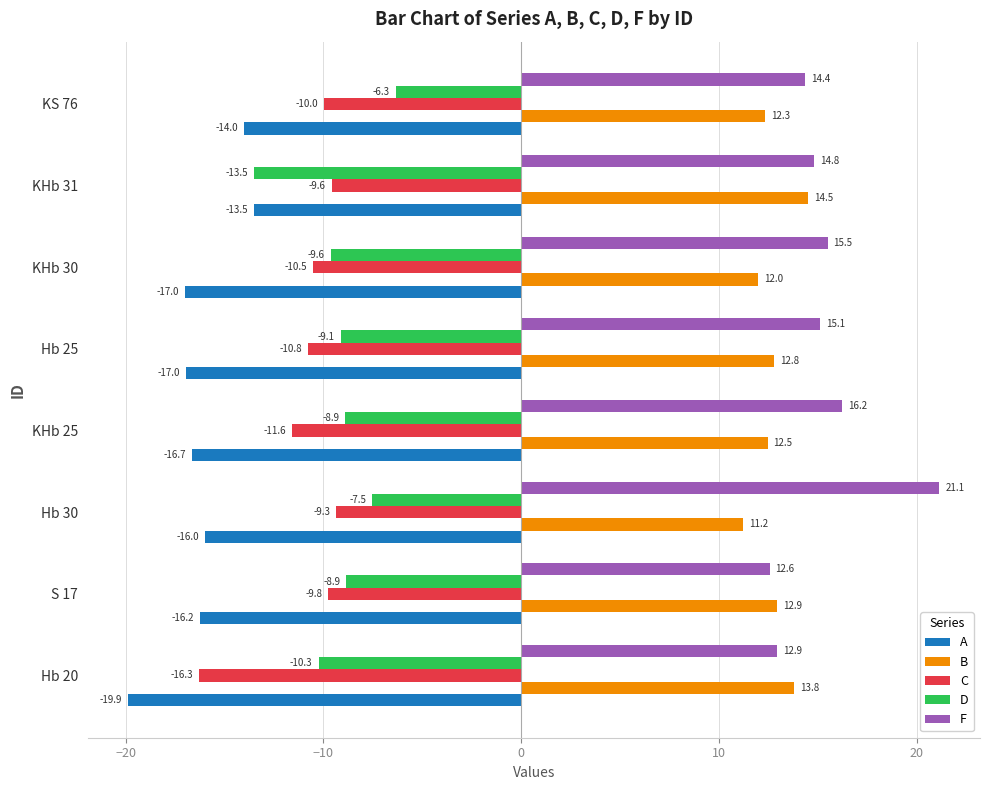

Which category has the highest value across all series?

Hb 30